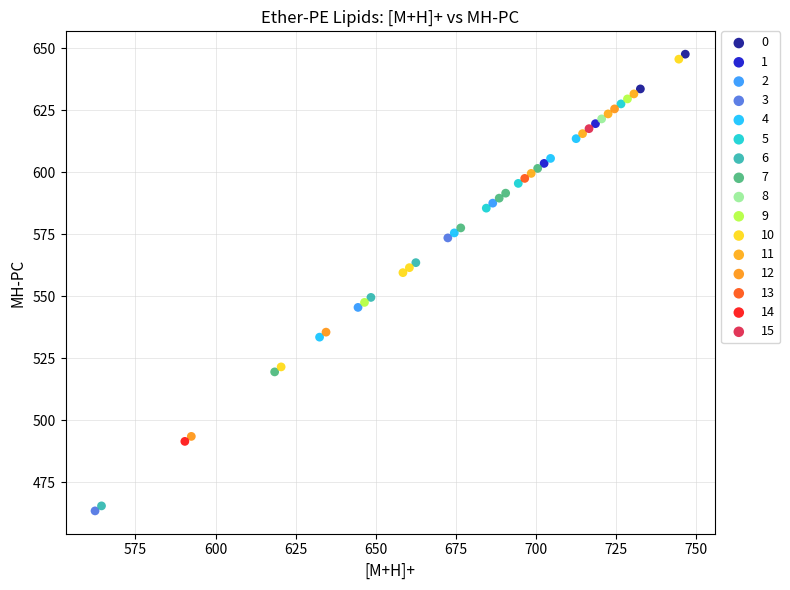

Which series contains the highest Y value?

0